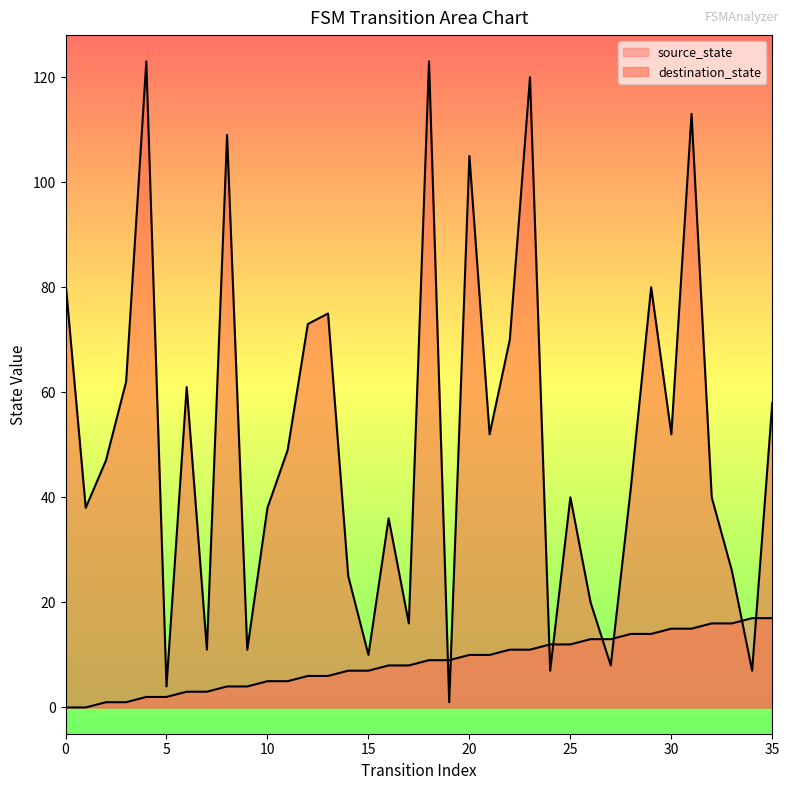

How many lines are shown in the chart?

2